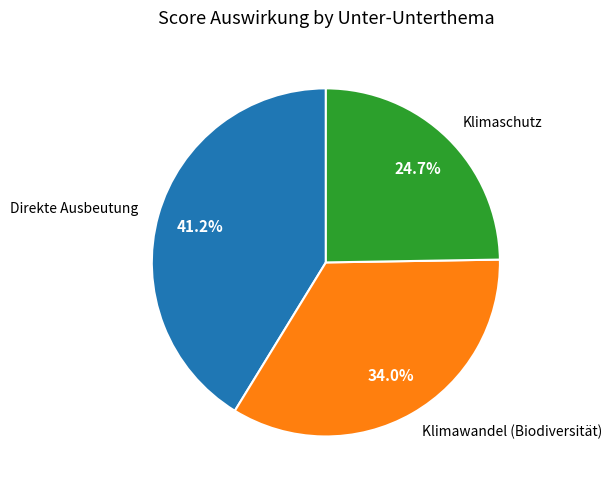

What portion of the pie excludes Klimawandel (Biodiversität)?

66.0%